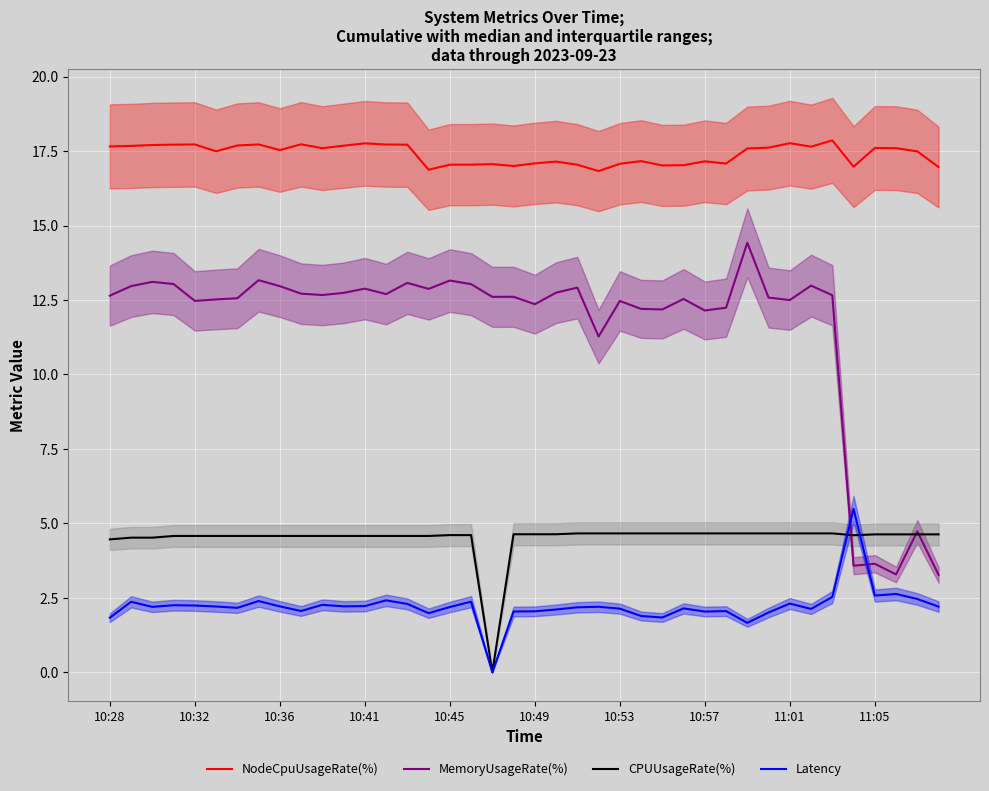

What is the difference between the highest and lowest values at 30?

15.9